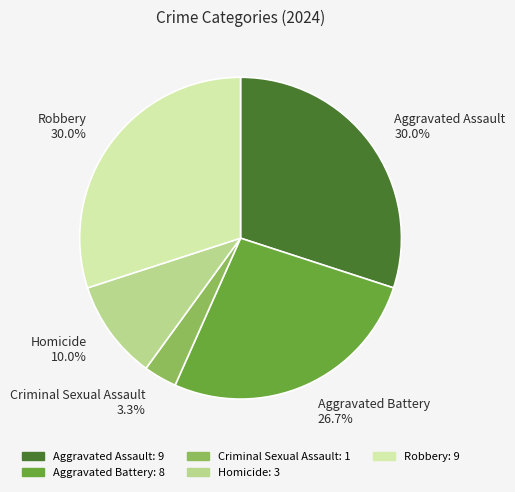

To the nearest percent, what is the average slice percentage?

20%